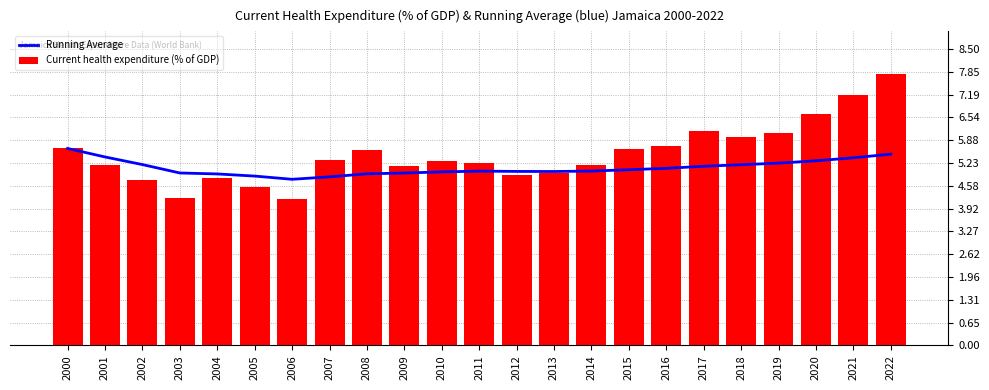

What is the spread (max minus min) of values at 2017?

1.0